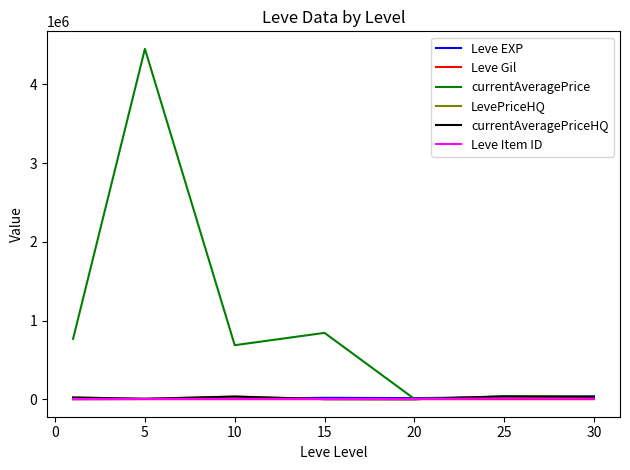

Which series has the largest range (max minus min)?

currentAveragePrice